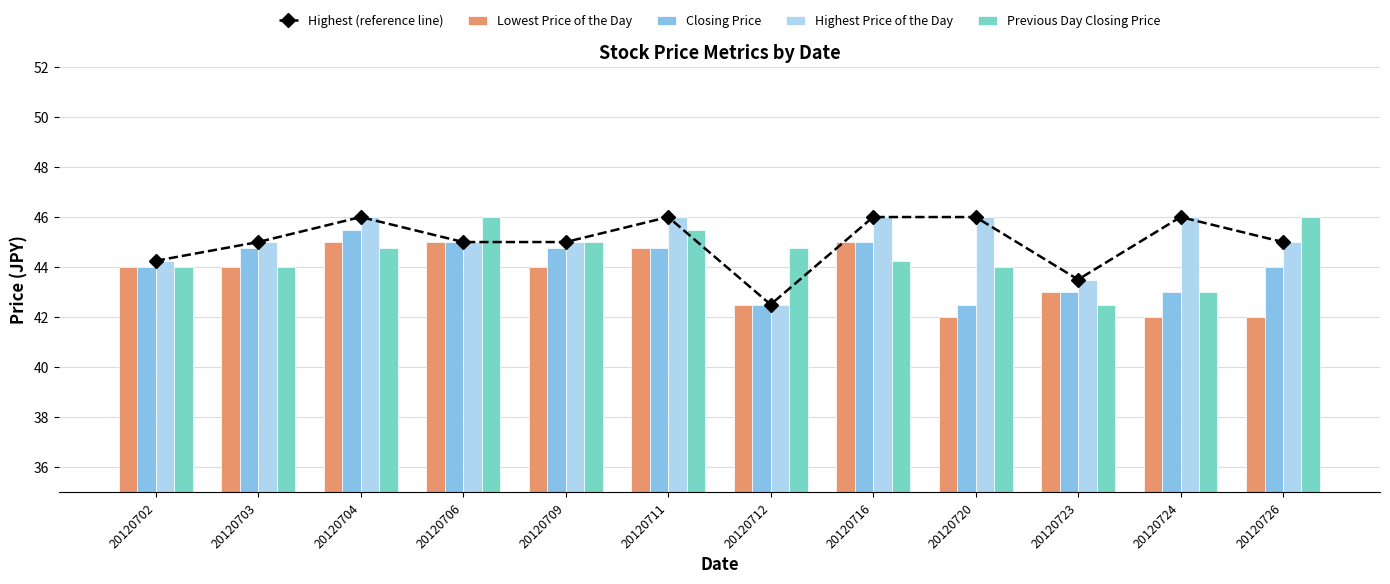

The Highest (reference line) series shows 45.0 at 20120709. True or false?

True